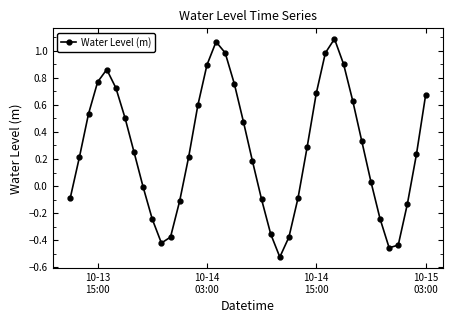

How many series are shown in this chart?

1